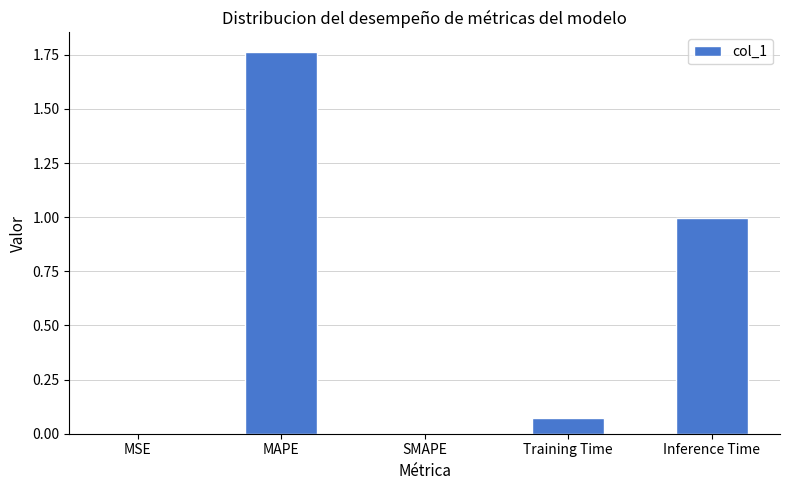

How many categories are shown in the chart?

5